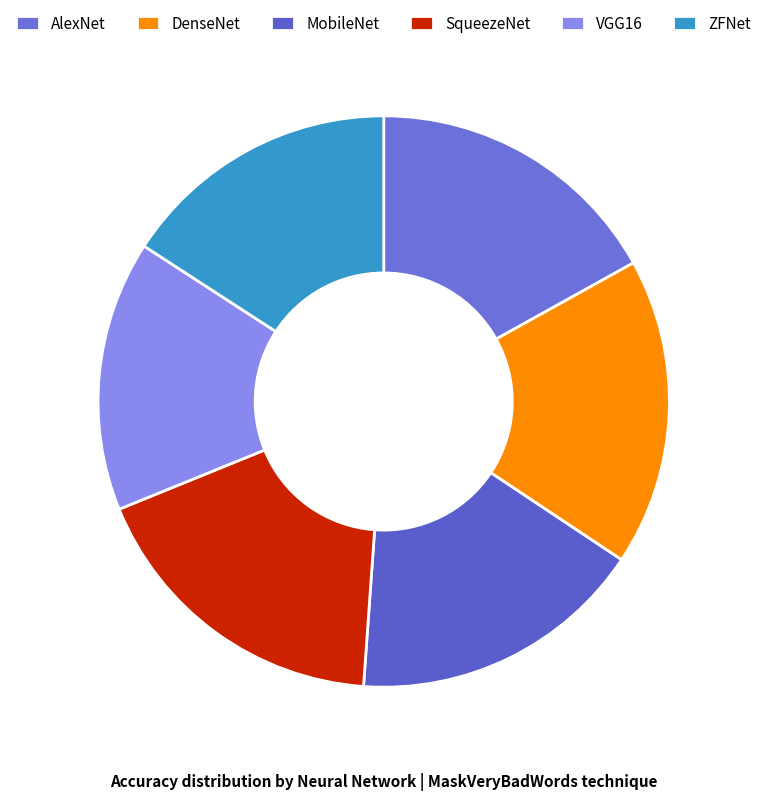

Count the number of slices in the pie.

6